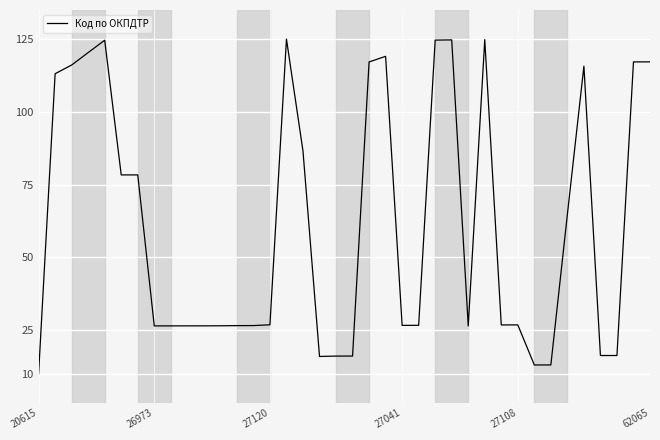

How many lines are shown in the chart?

1